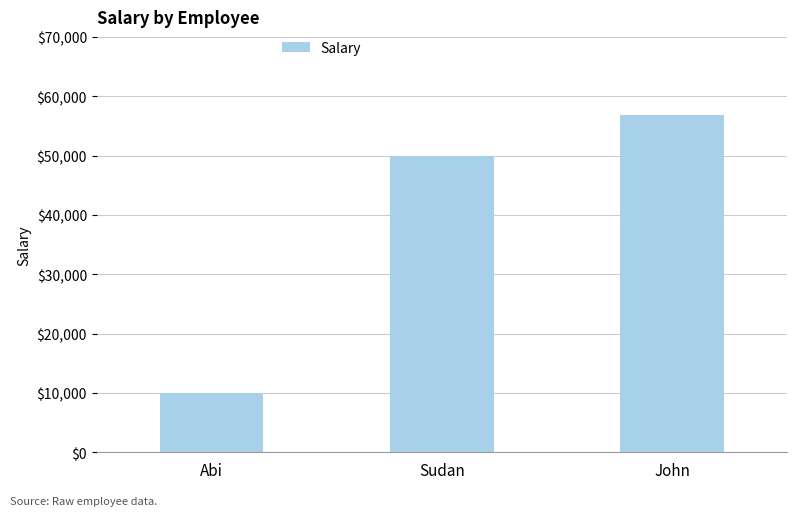

List the labels in order of value, smallest first.

Abi, Sudan, John